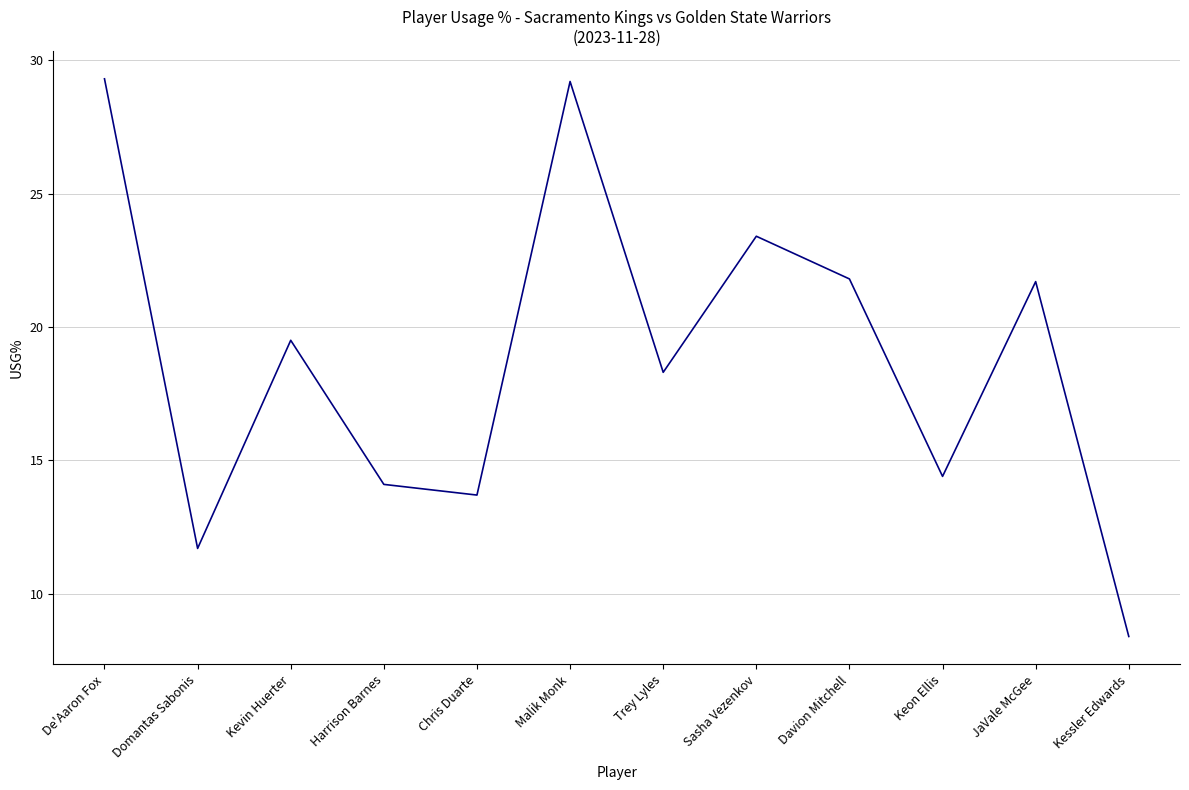

Approximately how many times larger is the value at Kessler Edwards compared to Trey Lyles?

0.5